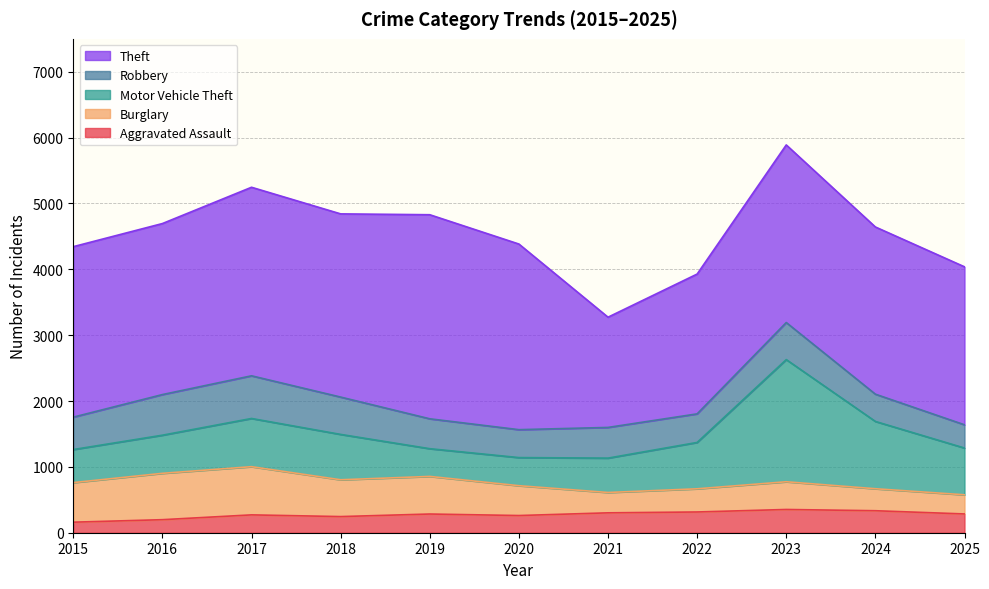

Where does the Motor Vehicle Theft series first go above 689?

2017